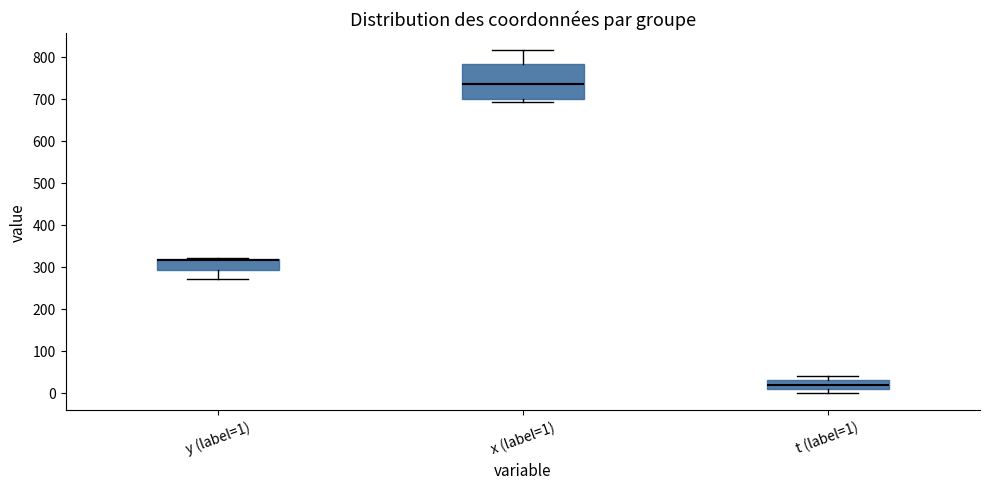

Comparing the boxes themselves (not the whiskers), which one is the tallest?

x (label=1)